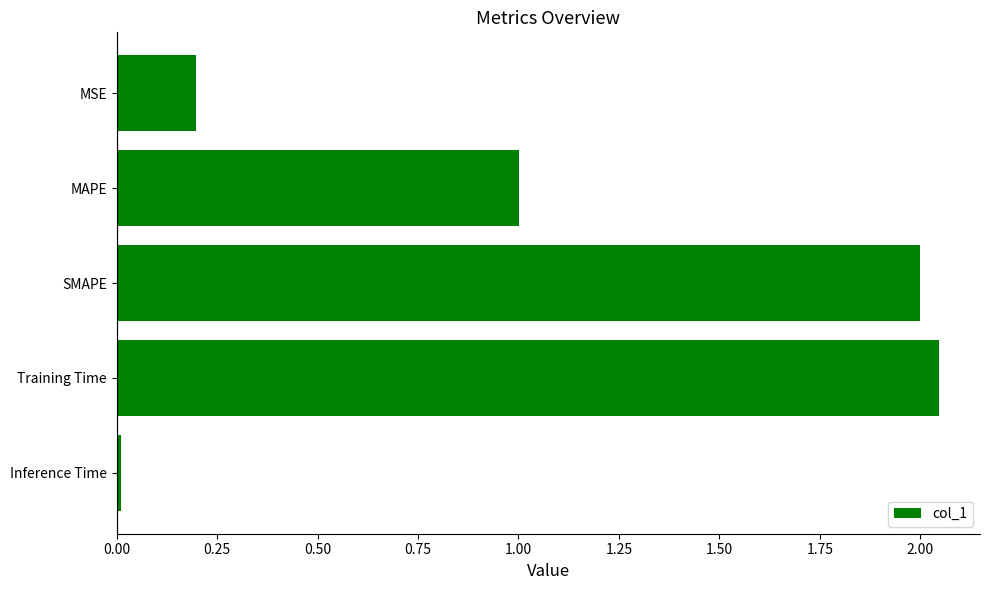

Rank the categories by value from lowest to highest.

Inference Time, MSE, MAPE, SMAPE, Training Time